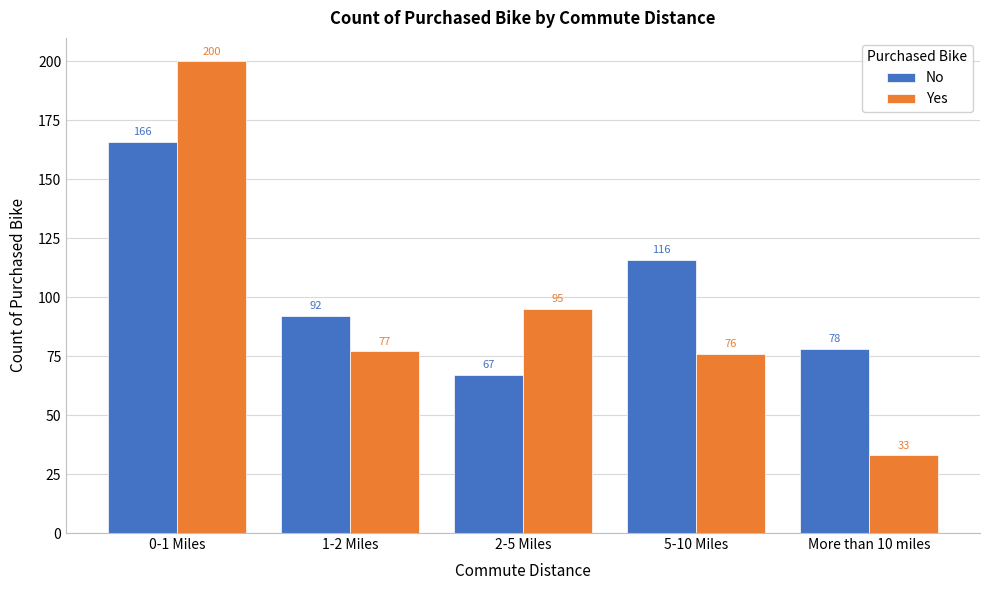

Reading right to left, transcribe all the data shown in this chart.

No: More than 10 miles=78	5-10 Miles=116	2-5 Miles=67	1-2 Miles=92	0-1 Miles=166
Yes: More than 10 miles=33	5-10 Miles=76	2-5 Miles=95	1-2 Miles=77	0-1 Miles=200